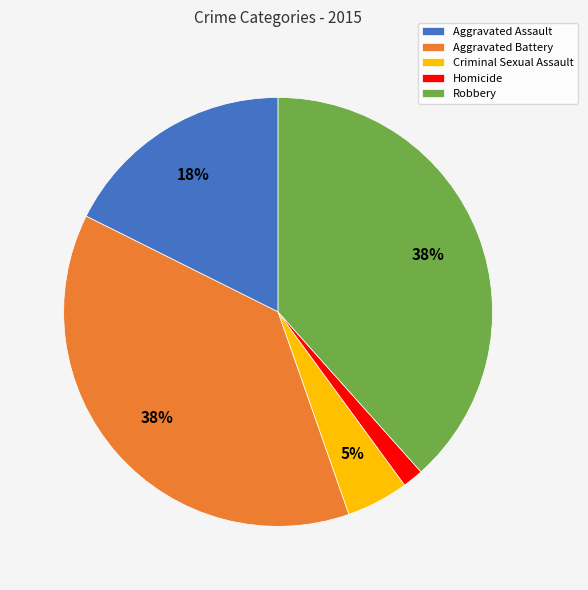

Which slice is the smallest?

Homicide